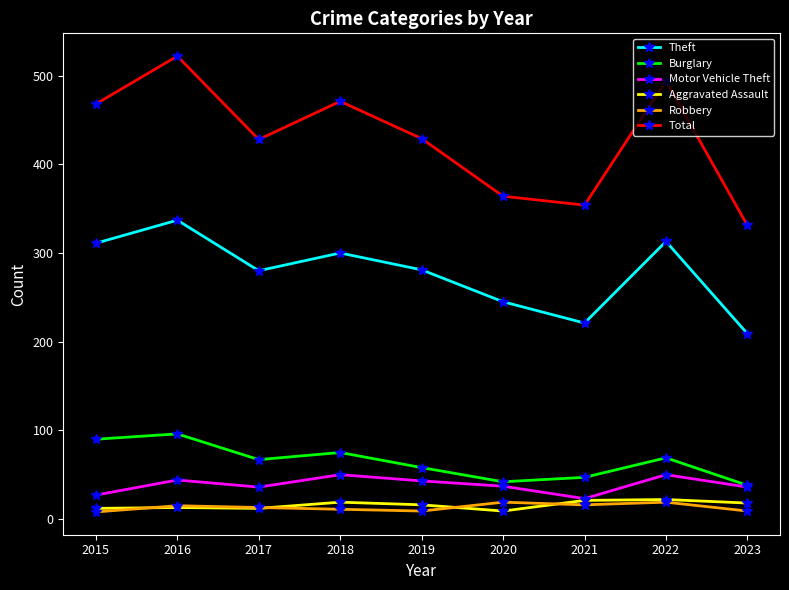

How many data points in Total are less than 429?

4